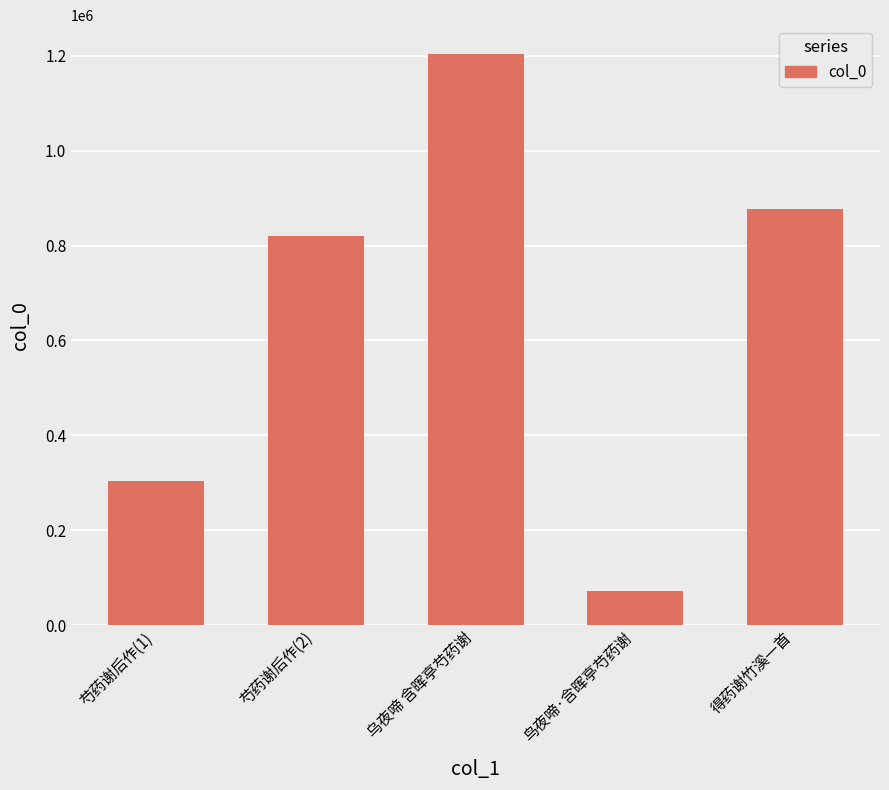

What value does the data have at 鸟夜啼·含晖亭芍药谢, to the nearest 10?

71930